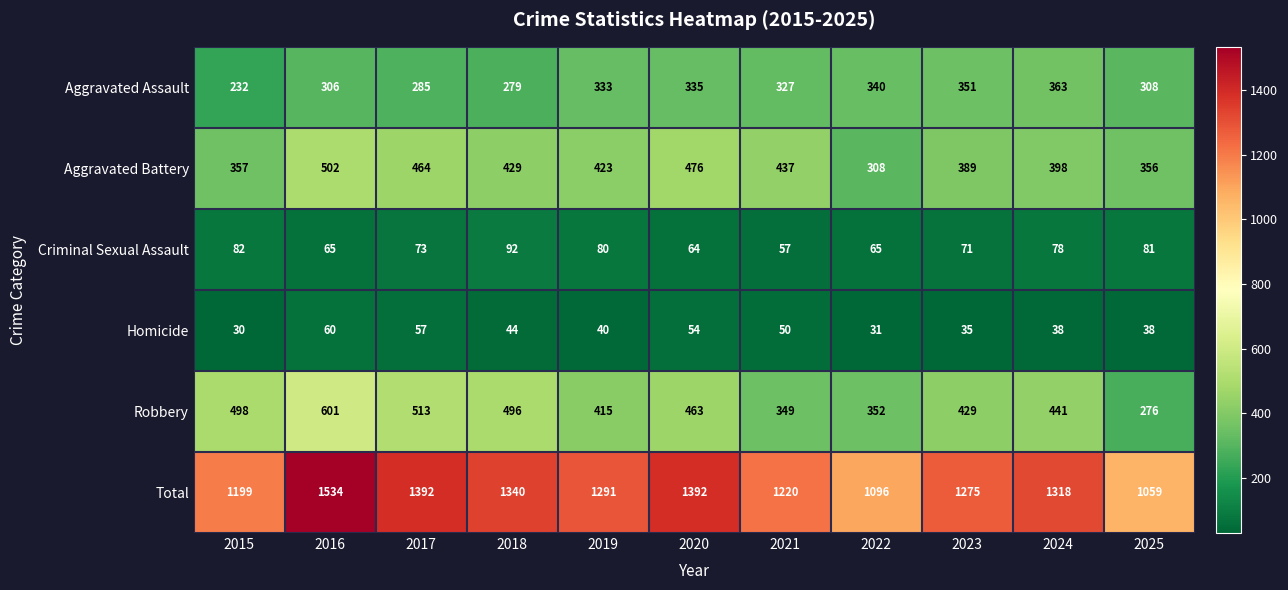

Rank the series at 2018 from lowest to highest value.

Homicide, Criminal Sexual Assault, Aggravated Assault, Aggravated Battery, Robbery, Total